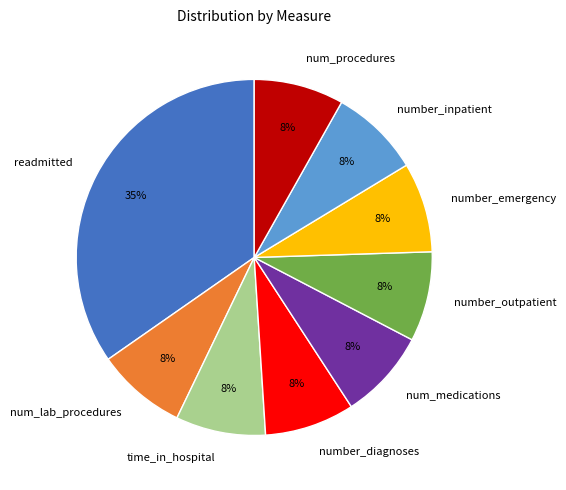

Do num_medications and num_procedures together represent more than half of the pie?

No